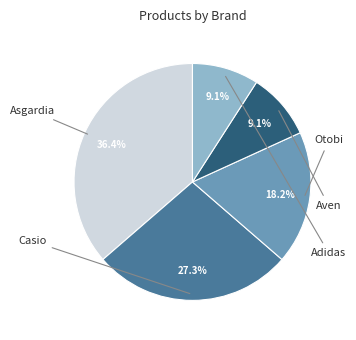

Is there a majority slice in this chart?

No